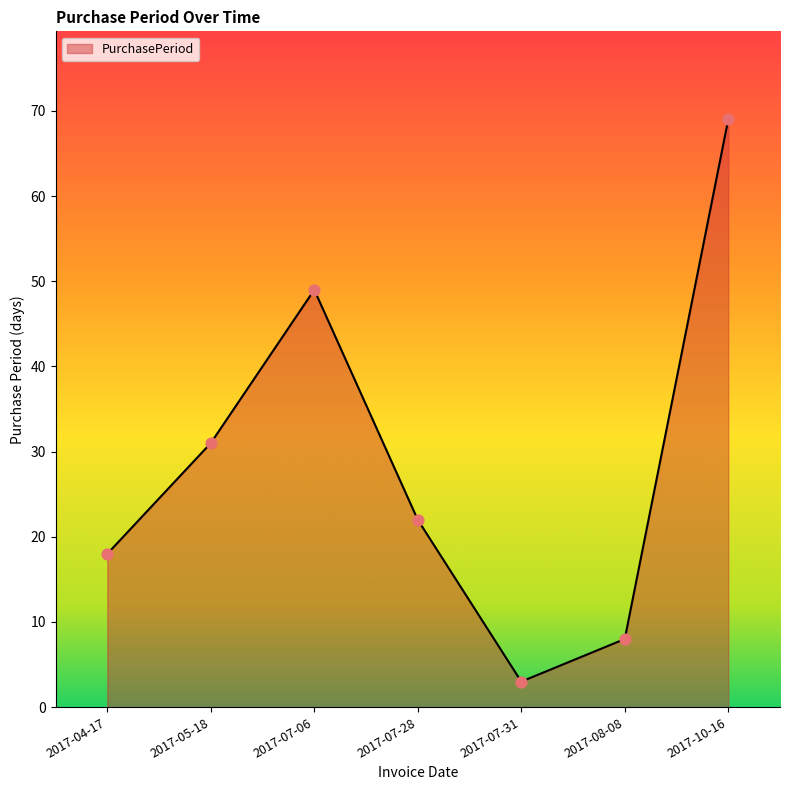

What is the change in value from 2017-07-06 to 2017-07-28?

-27